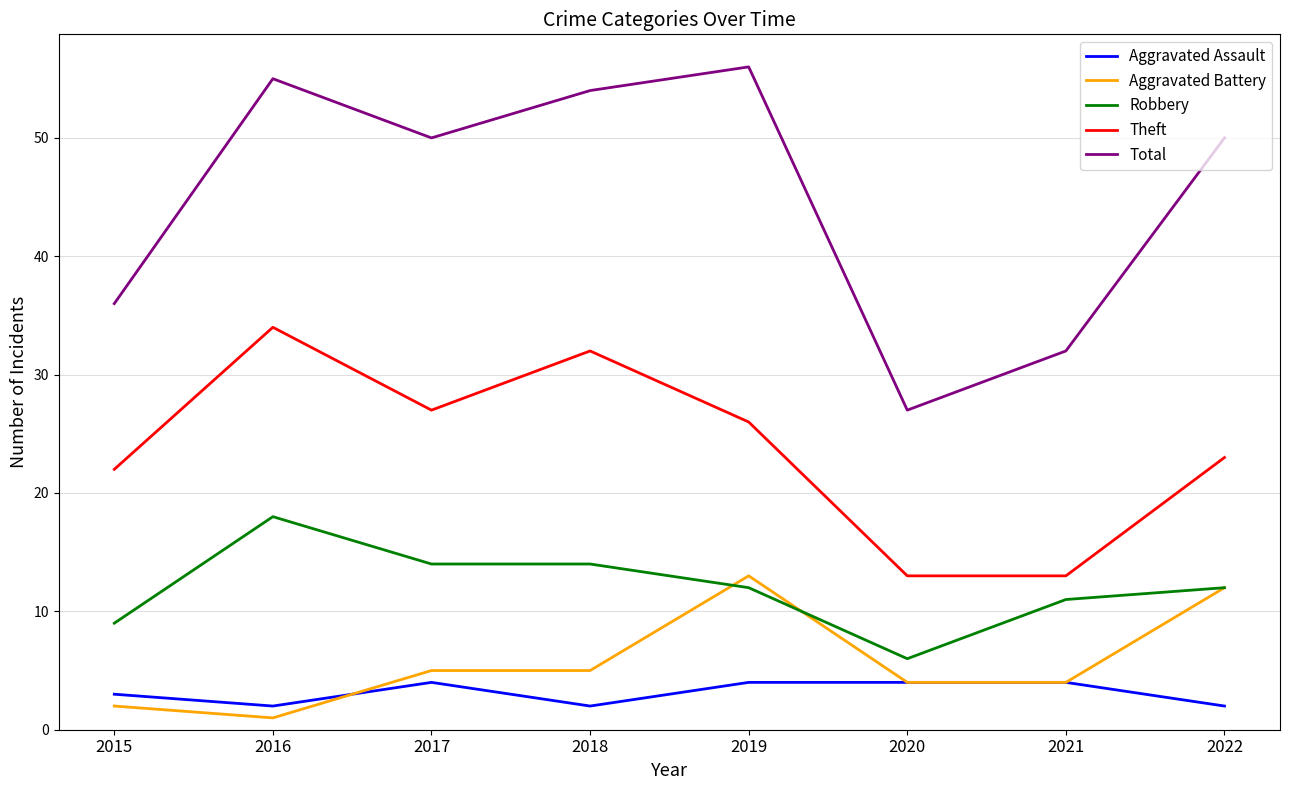

Is it true that Theft equals 13 at 2022?

False